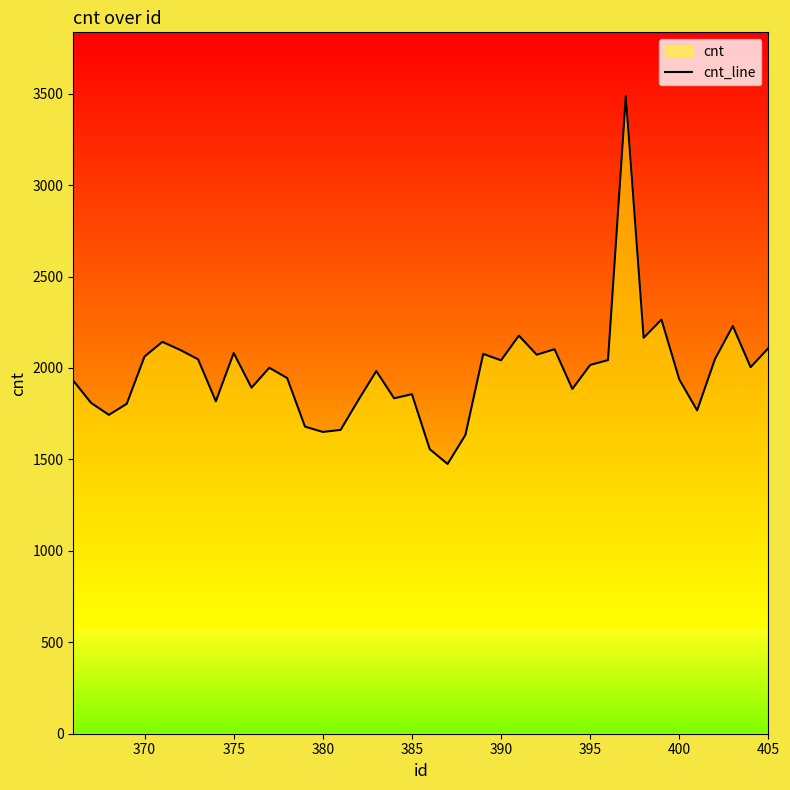

What is the difference between the maximum and second lowest values?

1930.8